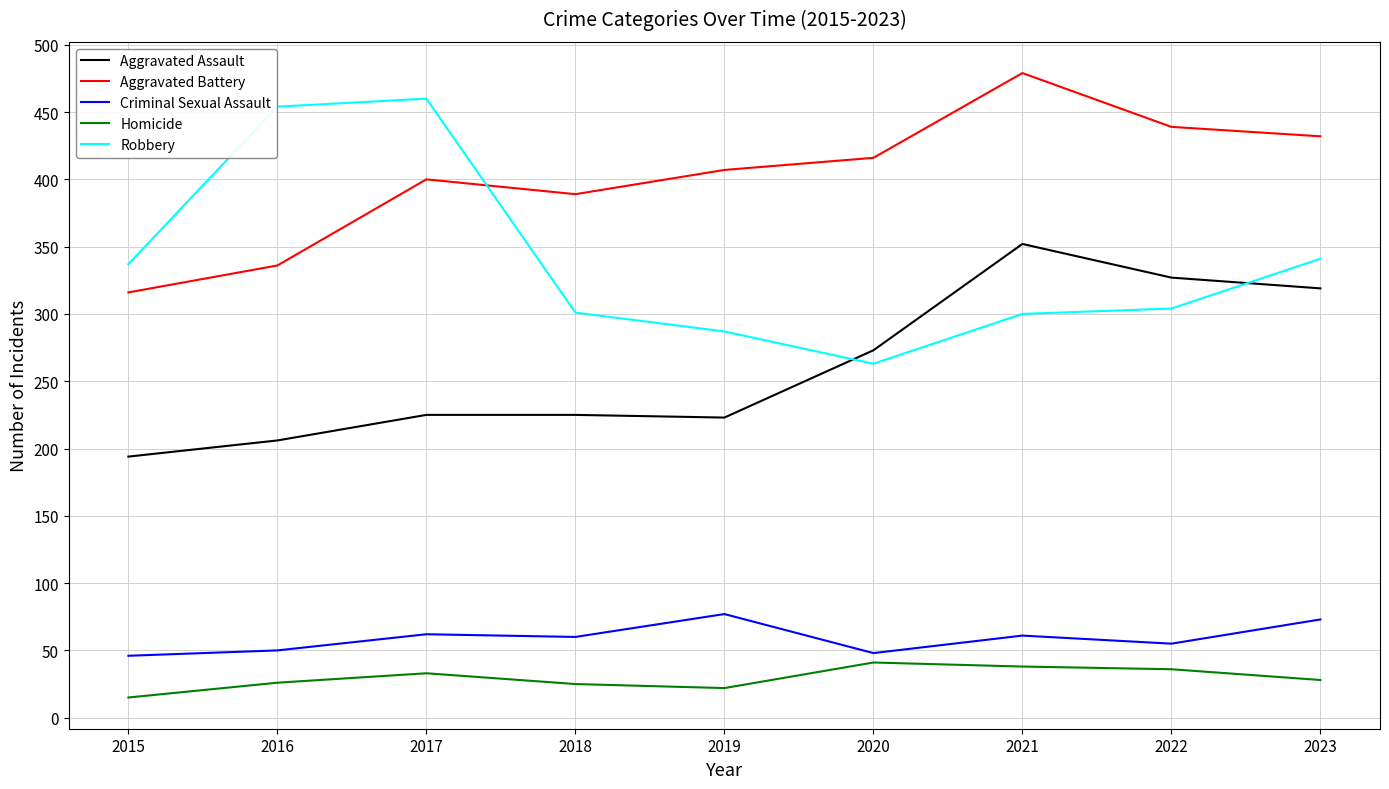

Which series changed the most between 2015 and 2023?

Aggravated Assault